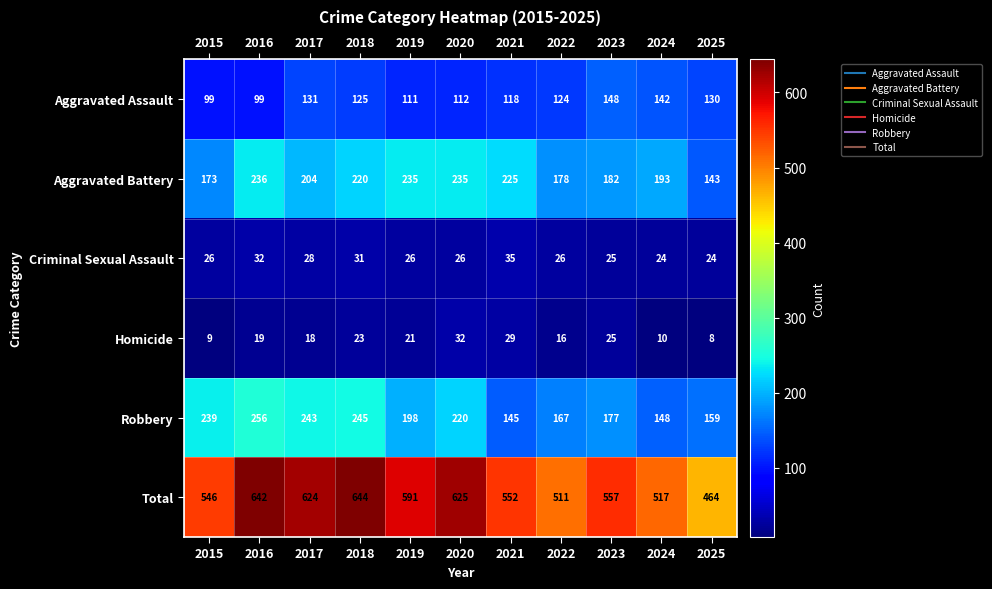

At which label is Aggravated Battery closest to 189?

2024